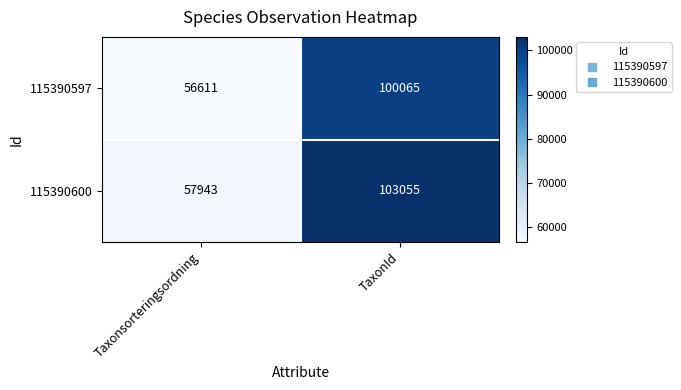

What is the approximate value of 115390600 at Taxonsorteringsordning, to the nearest 50?

57950